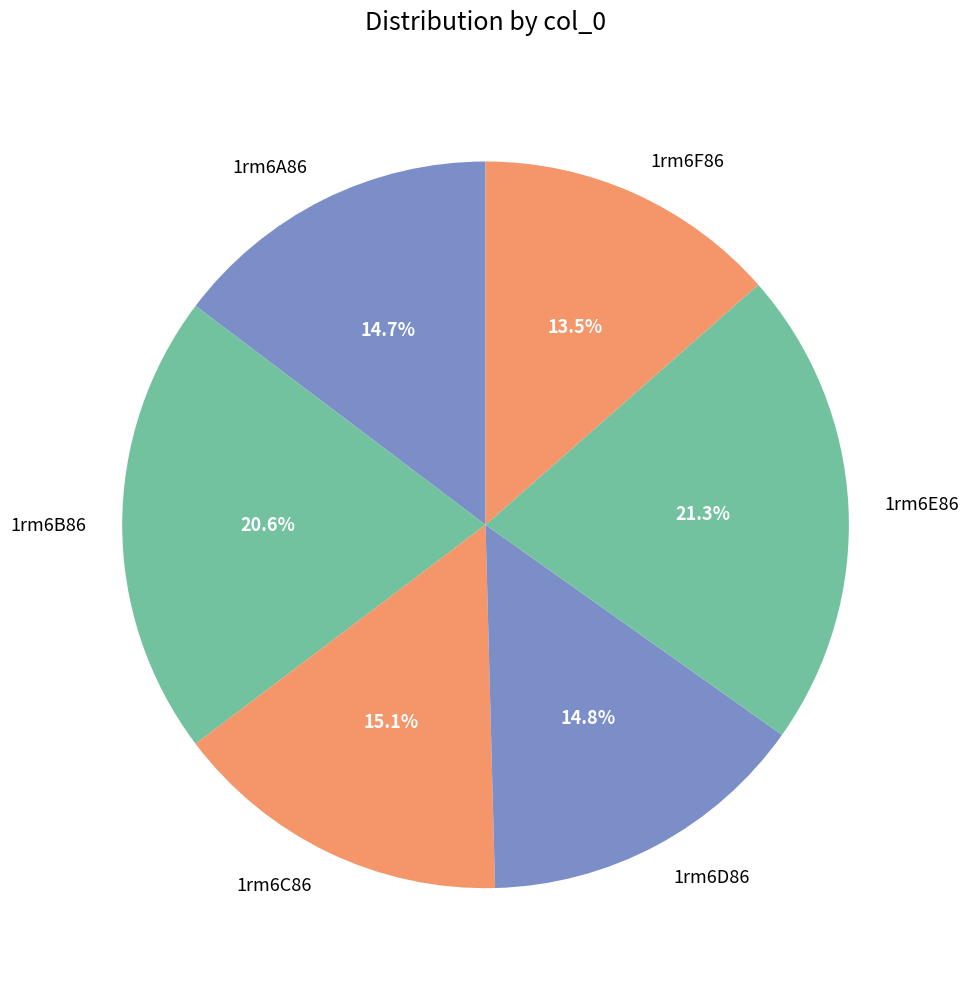

Approximately how many times larger is the value at 1rm6D86 compared to 1rm6C86?

1.0